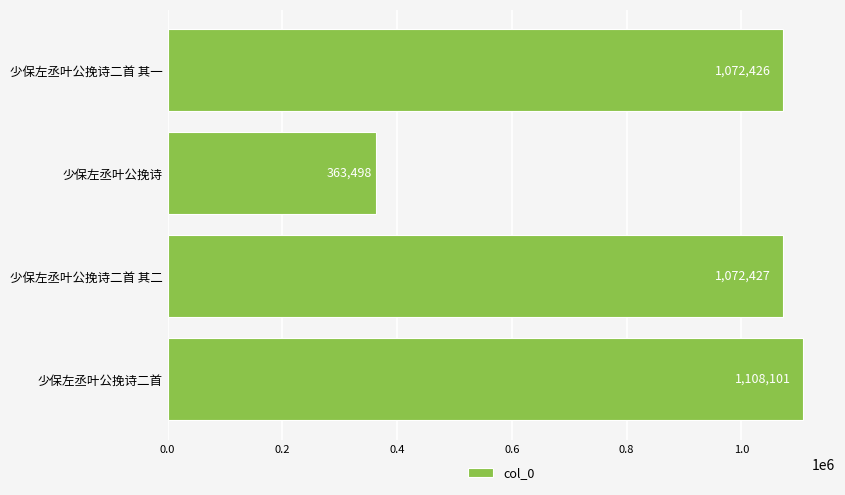

Reading bottom to top, list all the values displayed in this chart.

1108101	1072427	363498	1072426